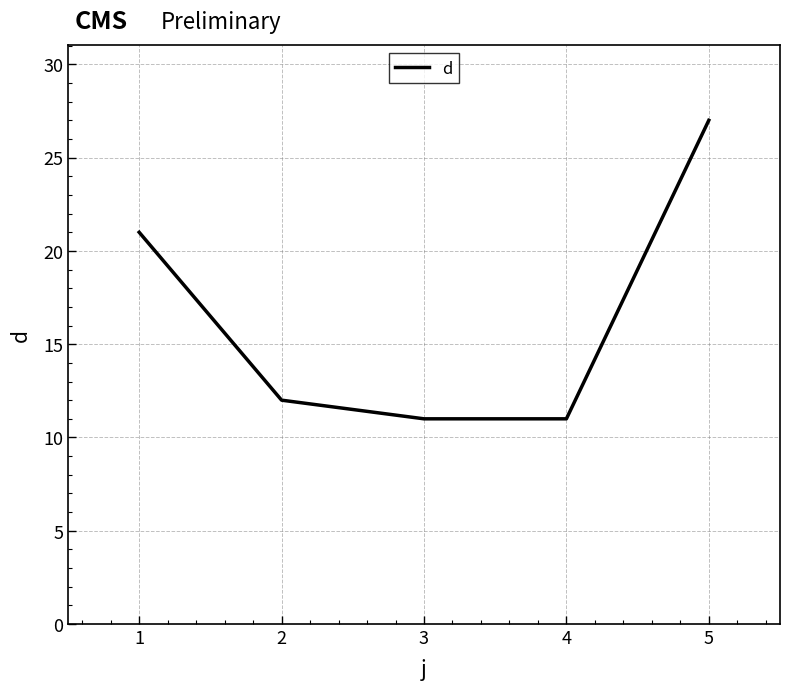

What is the difference between the values at 1 and 4?

10